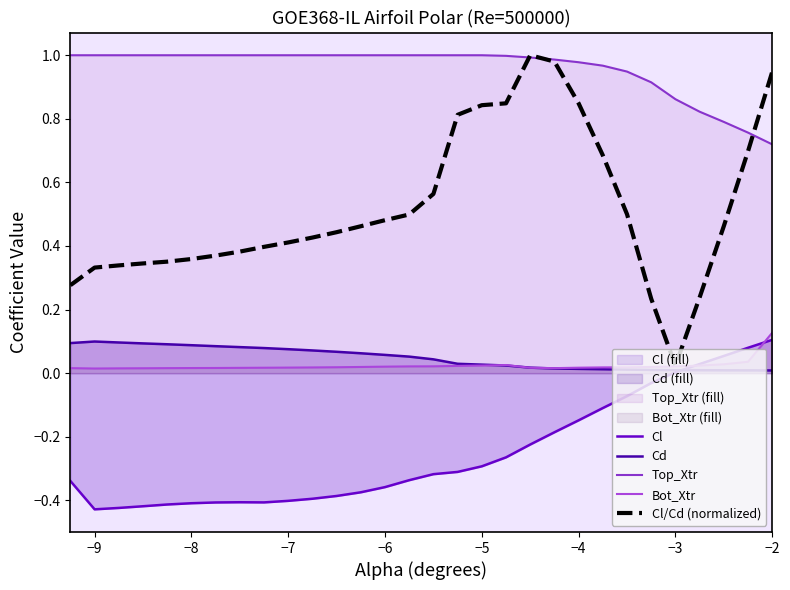

What are all the series names shown in the legend?

Cl, Cd, Top_Xtr, Bot_Xtr, Cl/Cd (normalized)